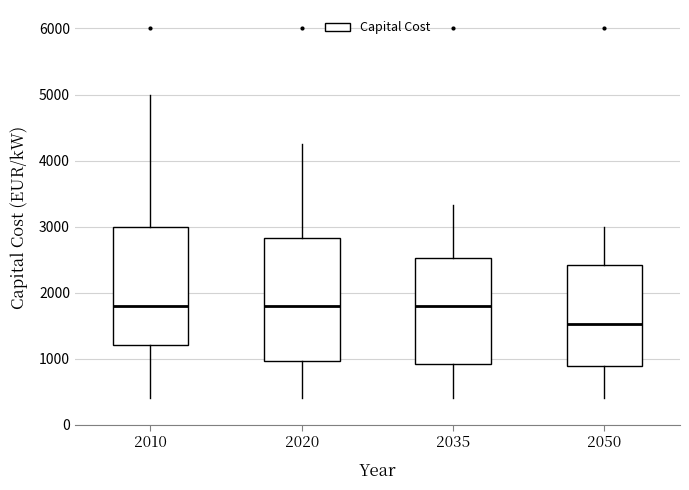

Reading left to right, transcribe this box plot: for each box, give where its median line is, the range the box spans, and where its two whiskers end, as read against the y-axis. The values are not printed on the chart, so give them approximately, as read against the axis.

2010: median 1800, box 1200 to 3000, whiskers 400 to 5000
2020: median 1800, box 1000 to 2800, whiskers 400 to 4200
2035: median 1800, box 900 to 2500, whiskers 400 to 3300
2050: median 1500, box 900 to 2400, whiskers 400 to 3000